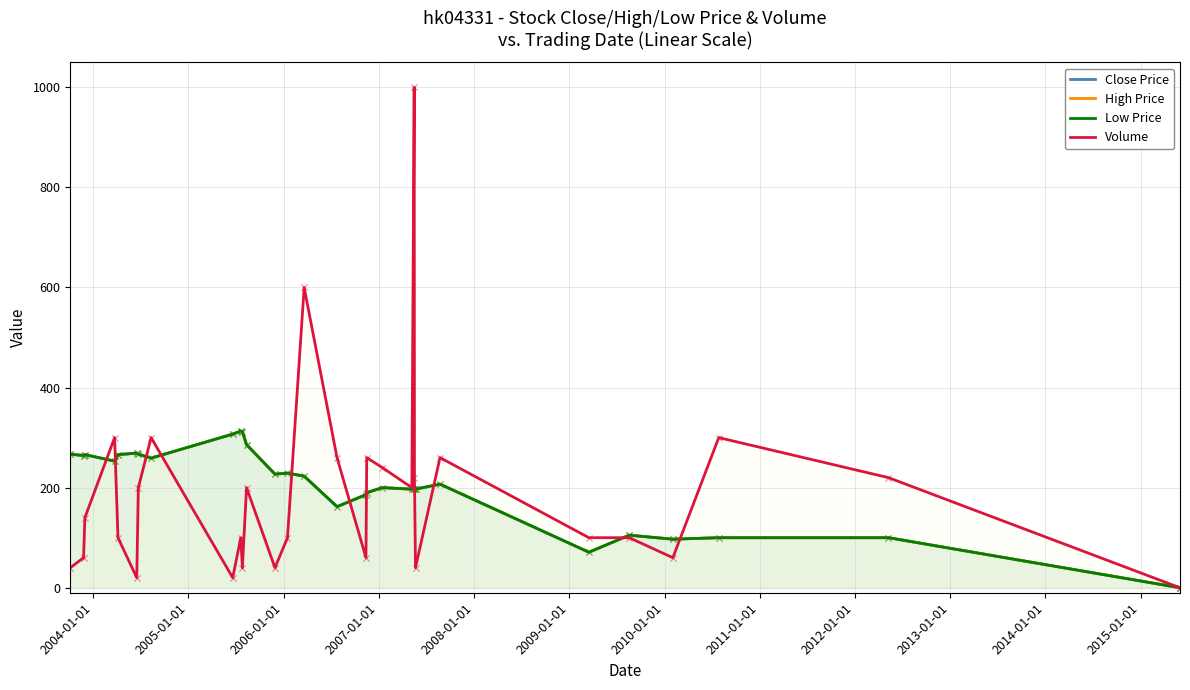

Which series has the largest total across all categories?

Close Price